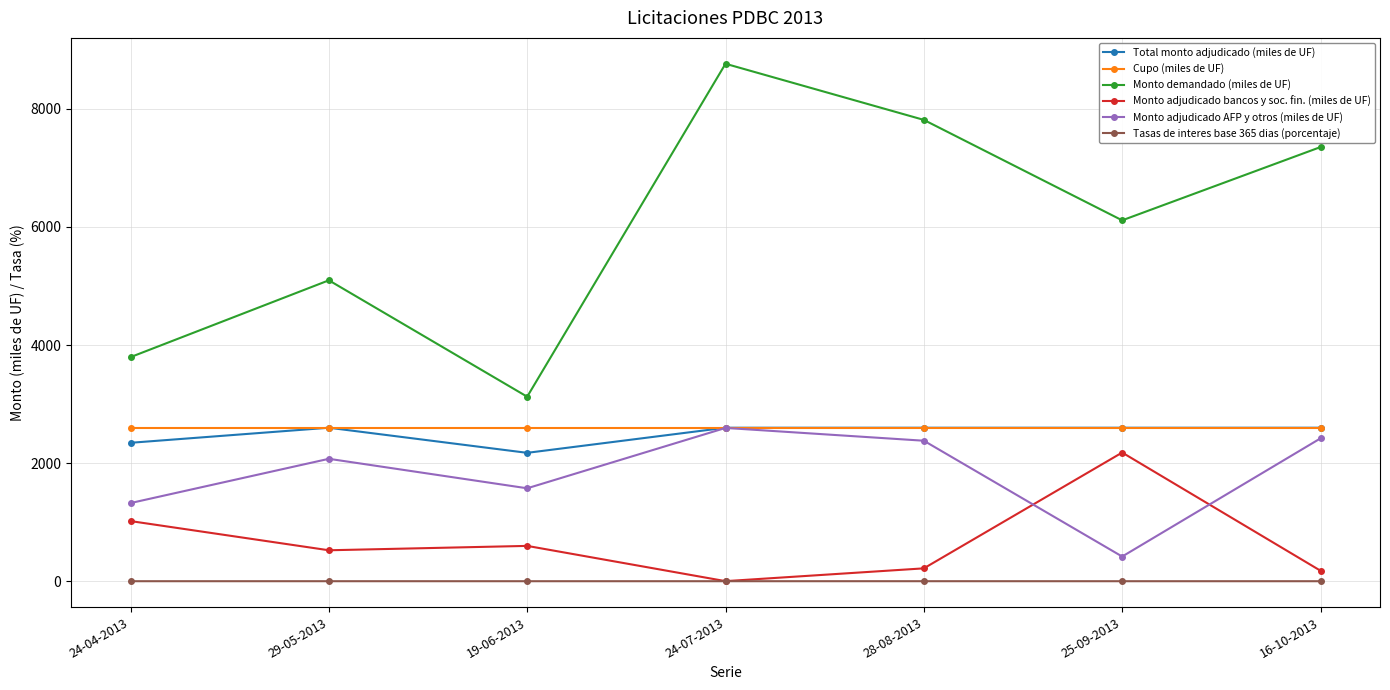

What is the highest value of the Cupo (miles de UF) series?

2600.0